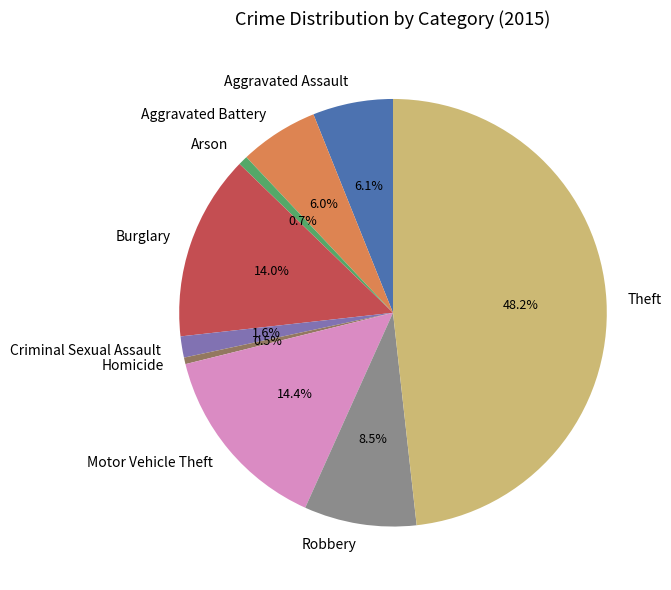

True or false: Robbery accounts for 23% of the total.

False